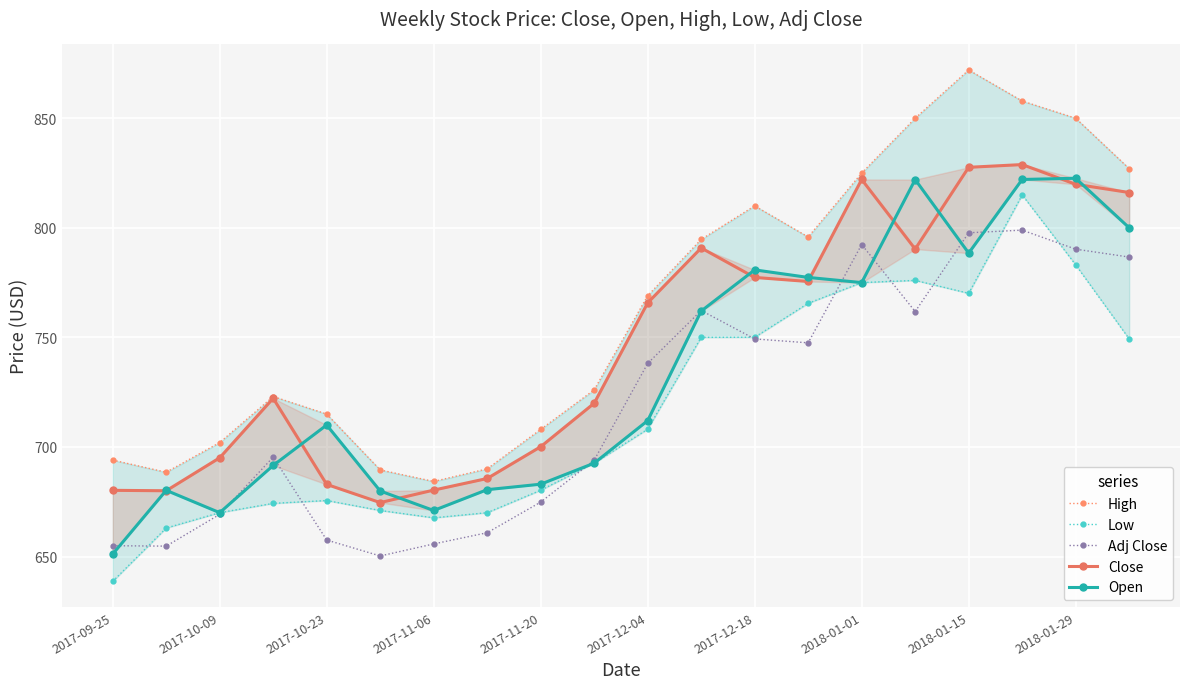

At which label is Adj Close closest to 724?

2017-12-04